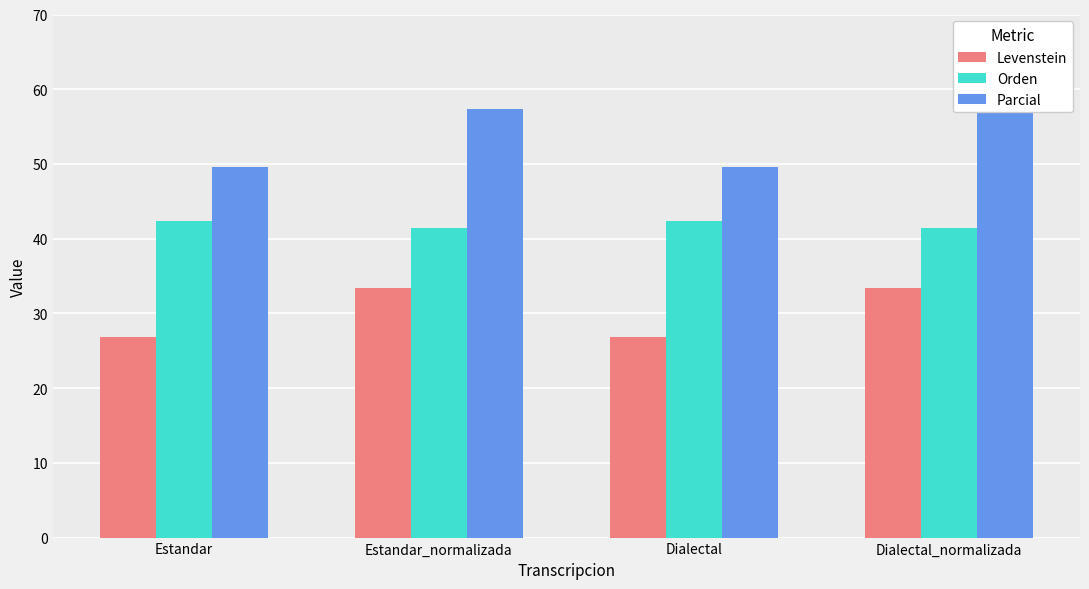

The value of Orden at Dialectal is 42.4. True or false?

True